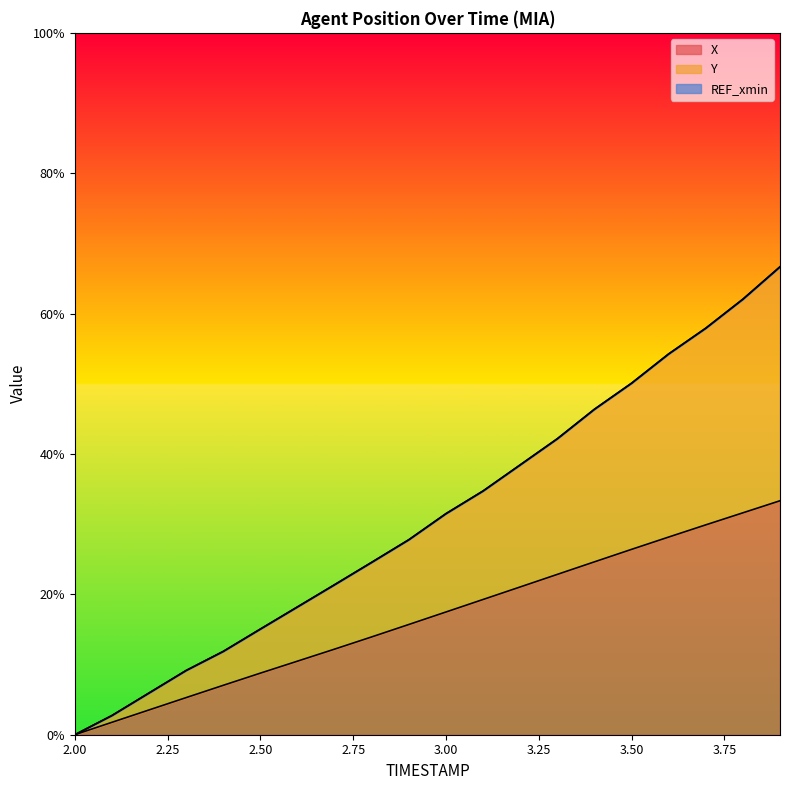

Is it true that X equals 44.2 at 3.50?

False